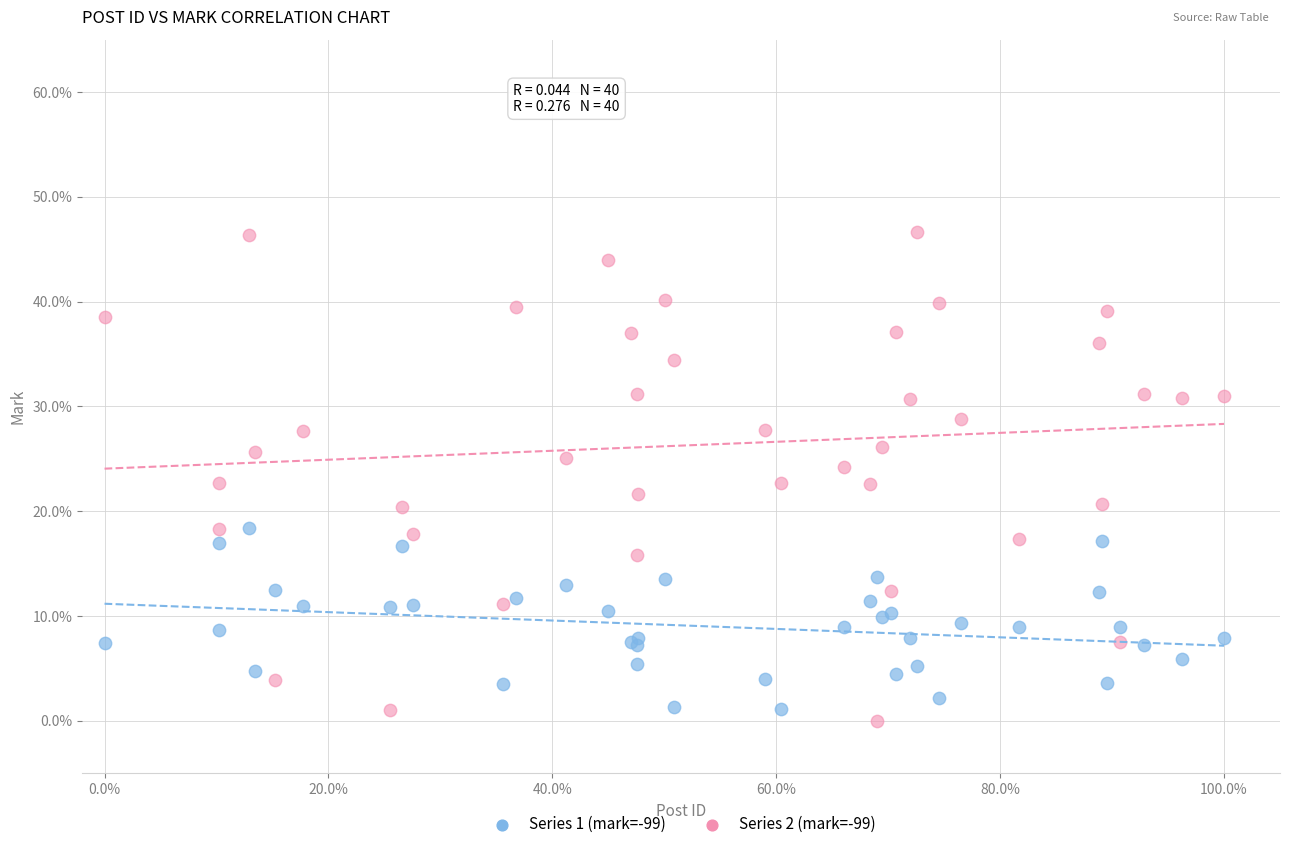

What is the X range (max minus min) for the scatter plot?

1.0